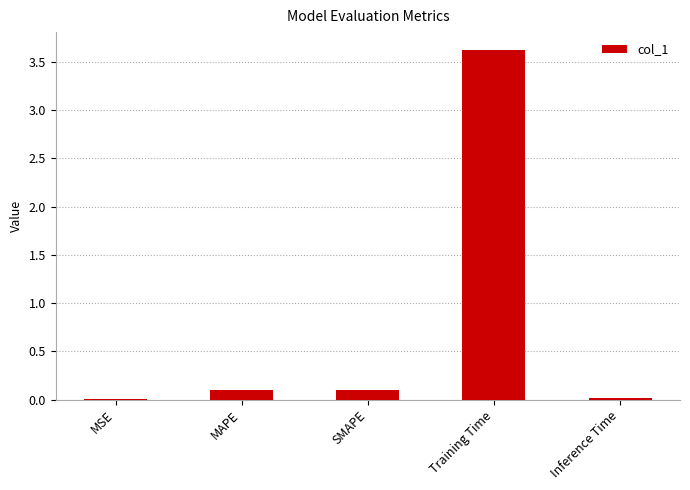

Read the value at SMAPE.

0.1